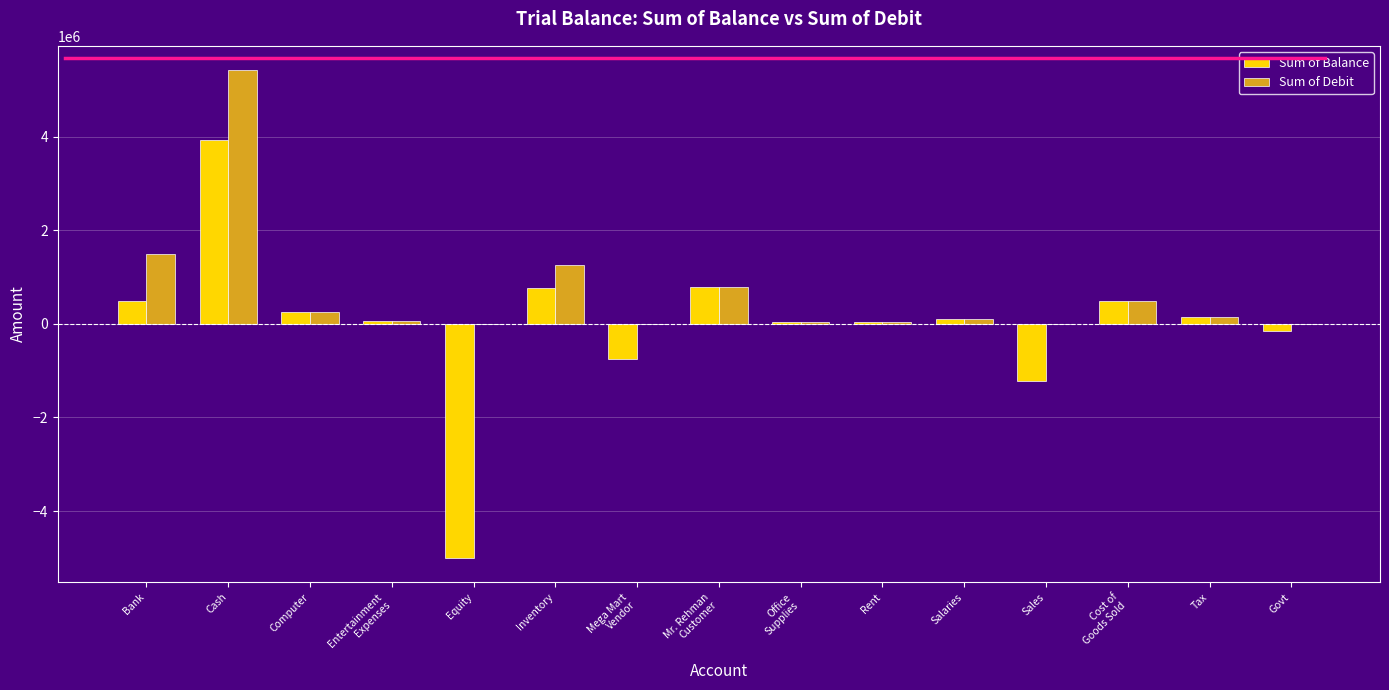

Between Equity and Govt, which series saw the biggest shift?

Sum of Balance